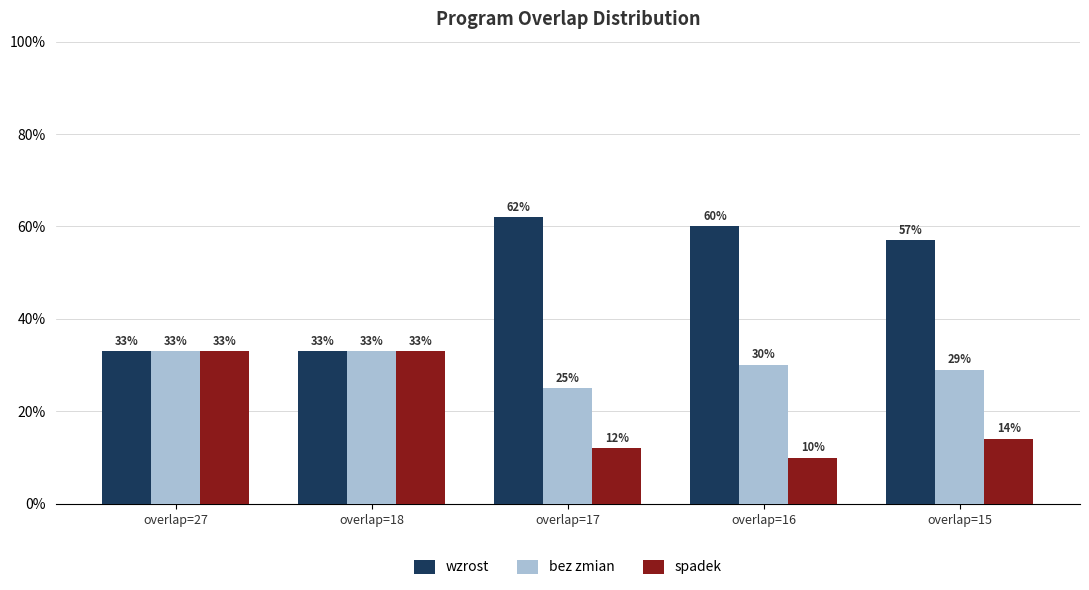

True or false: wzrost has a value of 60 at overlap=16.

True